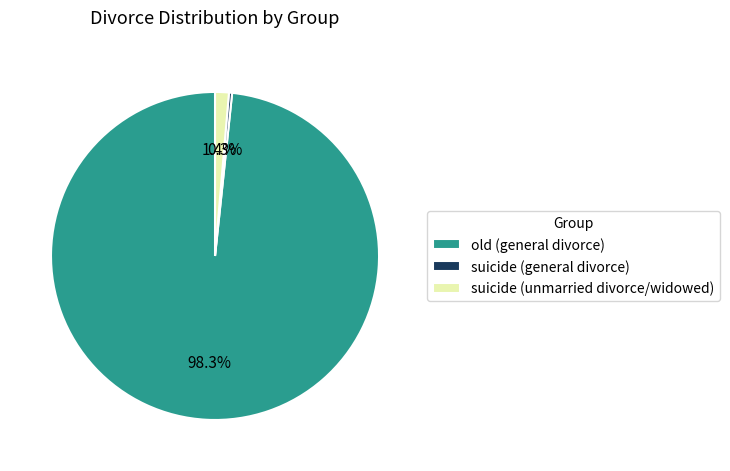

To the nearest percent, what is the average slice percentage?

33%